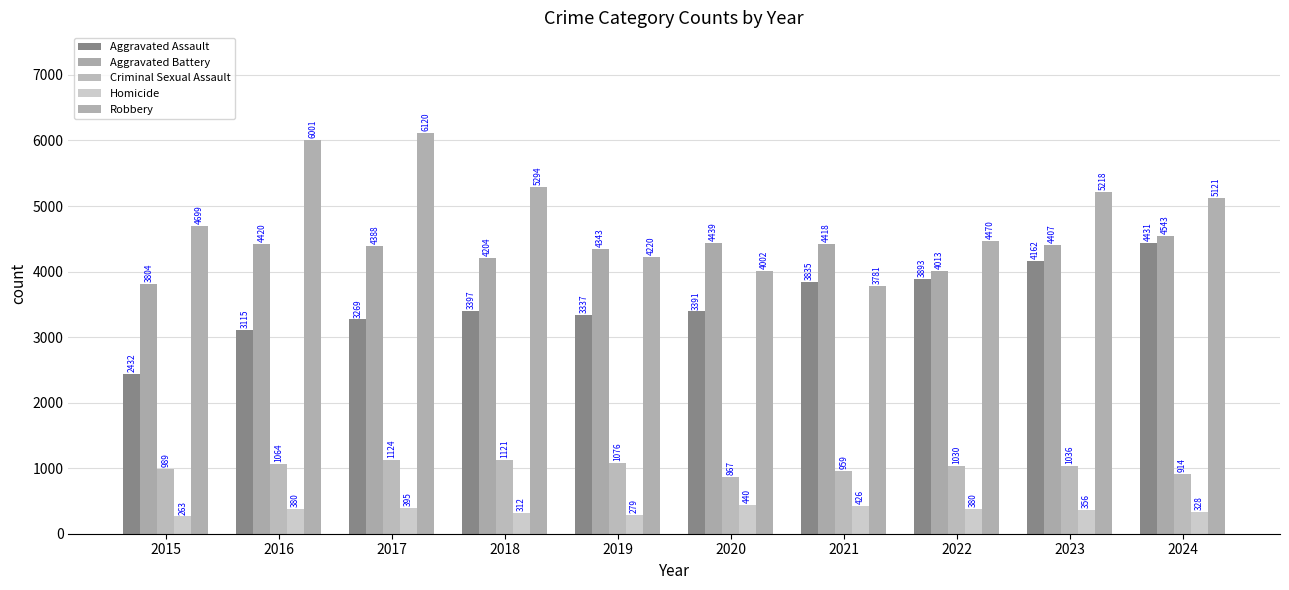

Which series has the largest total across all categories?

Robbery